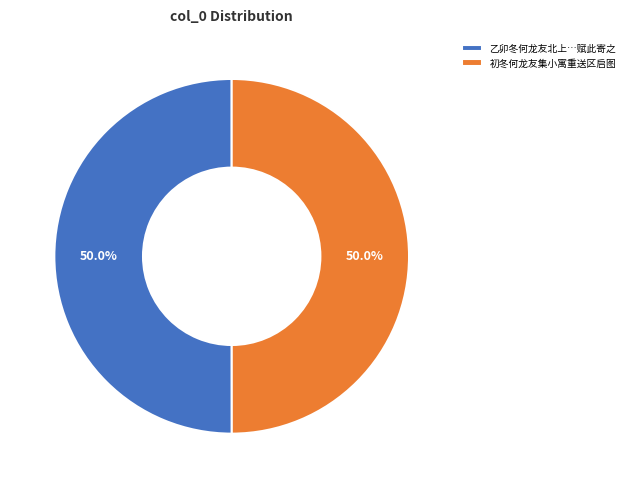

What is the ratio of the value at 初冬何龙友集小寓重送区启图 to the value at 乙卯冬何龙友北上…赋此寄之?

1.0